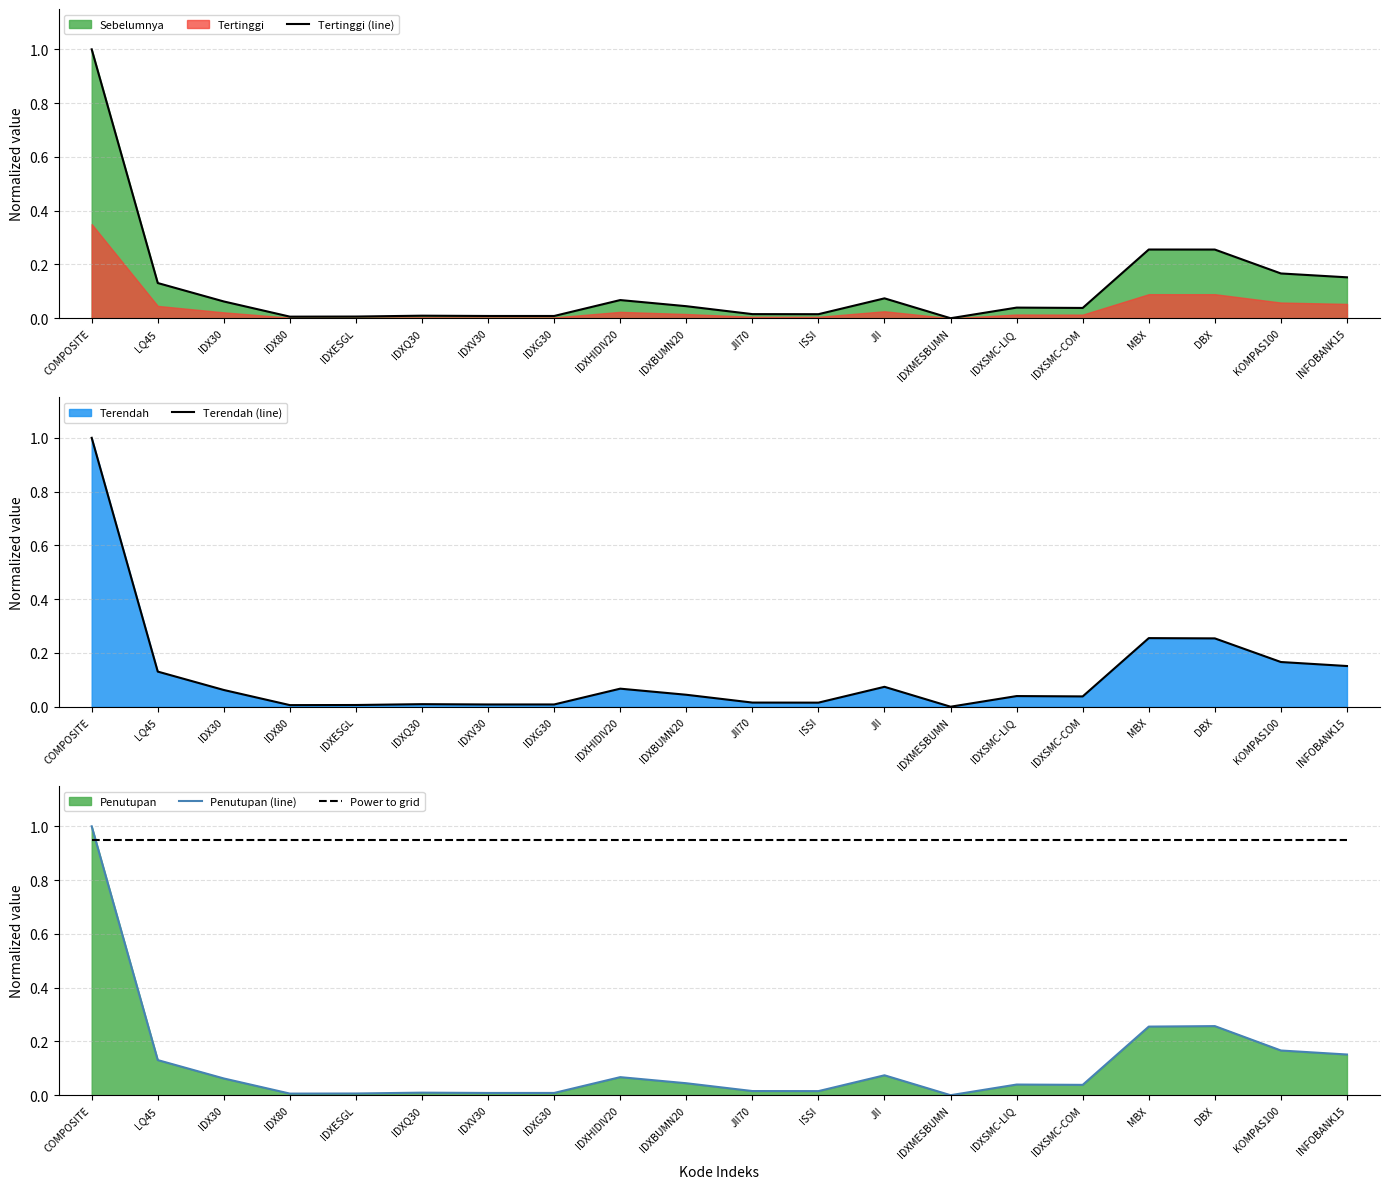

Between which two adjacent categories do Power to grid and Tertinggi (line) first intersect?

COMPOSITE and LQ45